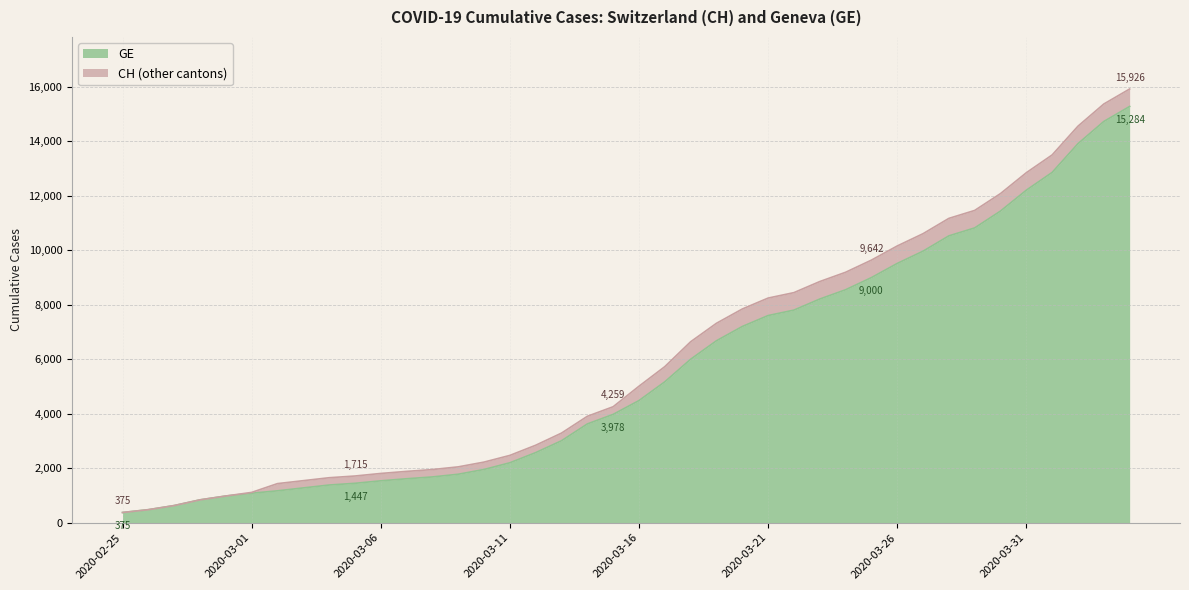

Reading left to right, extract all data points from this chart.

GE: 2020-02-25=375	2020-02-26=479	2020-02-27=630	2020-02-28=840	2020-02-29=981	2020-03-01=1083	2020-03-02=1171	2020-03-03=1278	2020-03-04=1384	2020-03-05=1447	2020-03-06=1538	2020-03-07=1614	2020-03-08=1681	2020-03-09=1780	2020-03-10=1955	2020-03-11=2201	2020-03-12=2574	2020-03-13=3010	2020-03-14=3627	2020-03-15=3978	2020-03-16=4485	2020-03-17=5174	2020-03-18=6002	2020-03-19=6681	2020-03-20=7205	2020-03-21=7607	2020-03-22=7807	2020-03-23=8213	2020-03-24=8554	2020-03-25=9000	2020-03-26=9520	2020-03-27=9971	2020-03-28=10533	2020-03-29=10825	2020-03-30=11444	2020-03-31=12210	2020-04-01=12863	2020-04-02=13919	2020-04-03=14733	2020-04-04=15284
CH: 2020-02-25=375	2020-02-26=479	2020-02-27=630	2020-02-28=840	2020-02-29=981	2020-03-01=1113	2020-03-02=1436	2020-03-03=1544	2020-03-04=1652	2020-03-05=1715	2020-03-06=1809	2020-03-07=1885	2020-03-08=1952	2020-03-09=2051	2020-03-10=2226	2020-03-11=2472	2020-03-12=2845	2020-03-13=3291	2020-03-14=3908	2020-03-15=4259	2020-03-16=5012	2020-03-17=5731	2020-03-18=6644	2020-03-19=7323	2020-03-20=7847	2020-03-21=8249	2020-03-22=8449	2020-03-23=8855	2020-03-24=9196	2020-03-25=9642	2020-03-26=10162	2020-03-27=10613	2020-03-28=11175	2020-03-29=11467	2020-03-30=12086	2020-03-31=12852	2020-04-01=13505	2020-04-02=14561	2020-04-03=15375	2020-04-04=15926